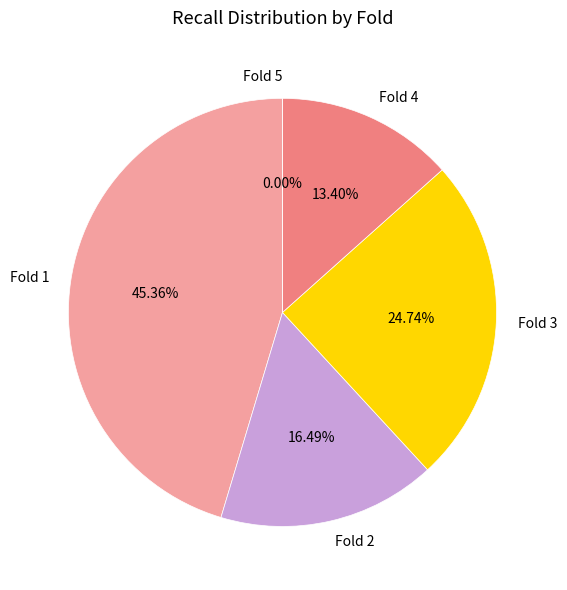

What is the largest slice in the pie chart?

Fold 1